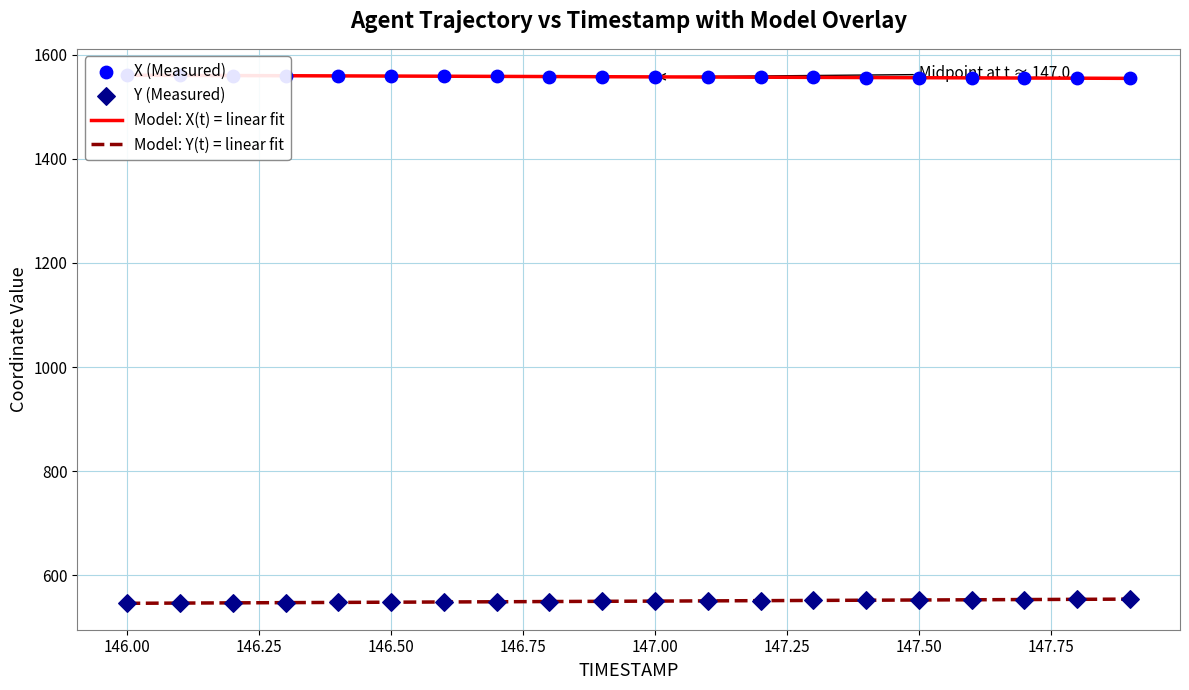

Which series has the largest total across all categories?

X